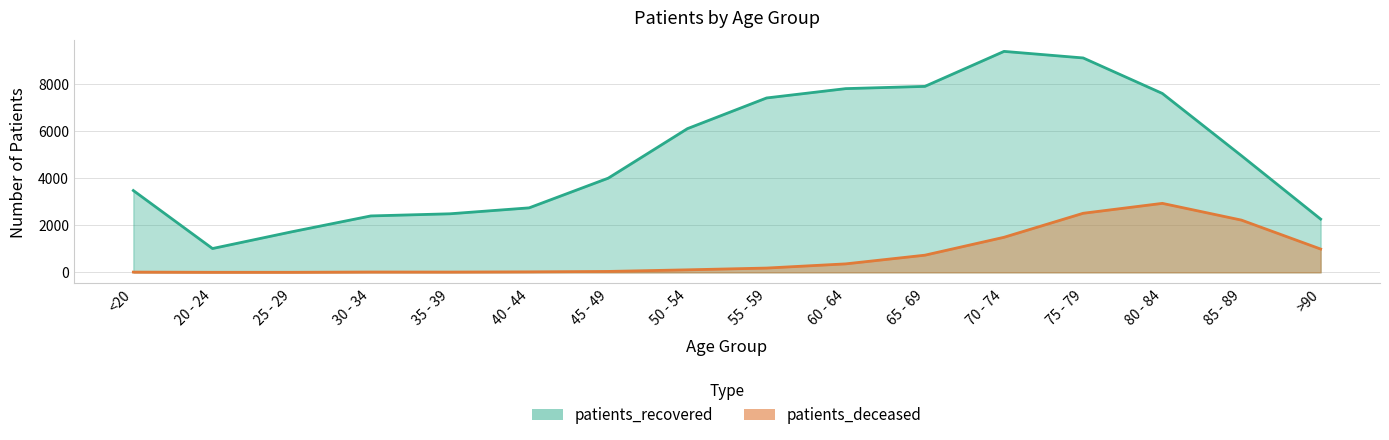

How many data points in patients_recovered are less than 4956?

8